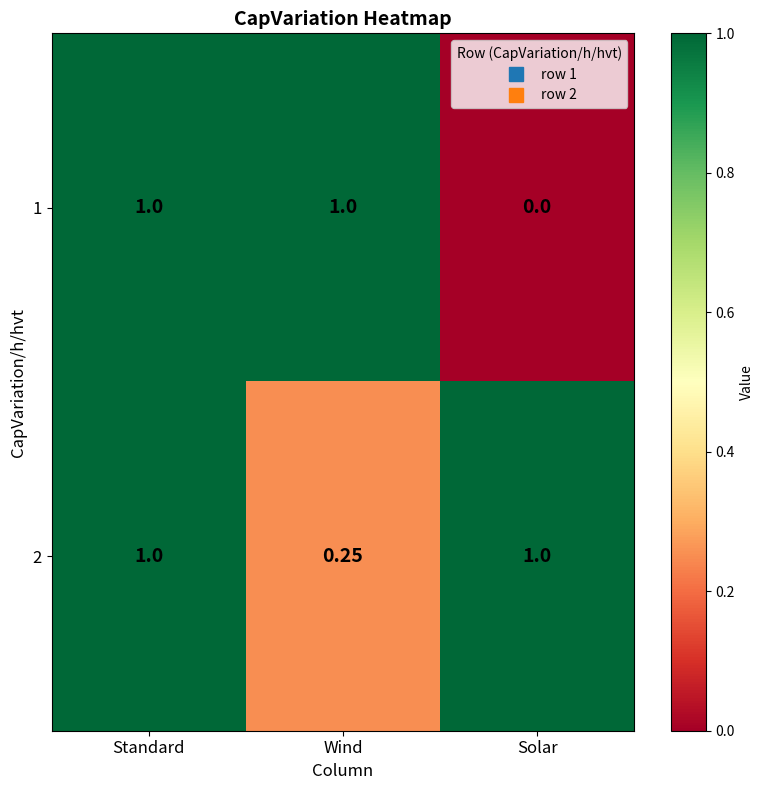

At which category is the sum across all series the highest?

Standard